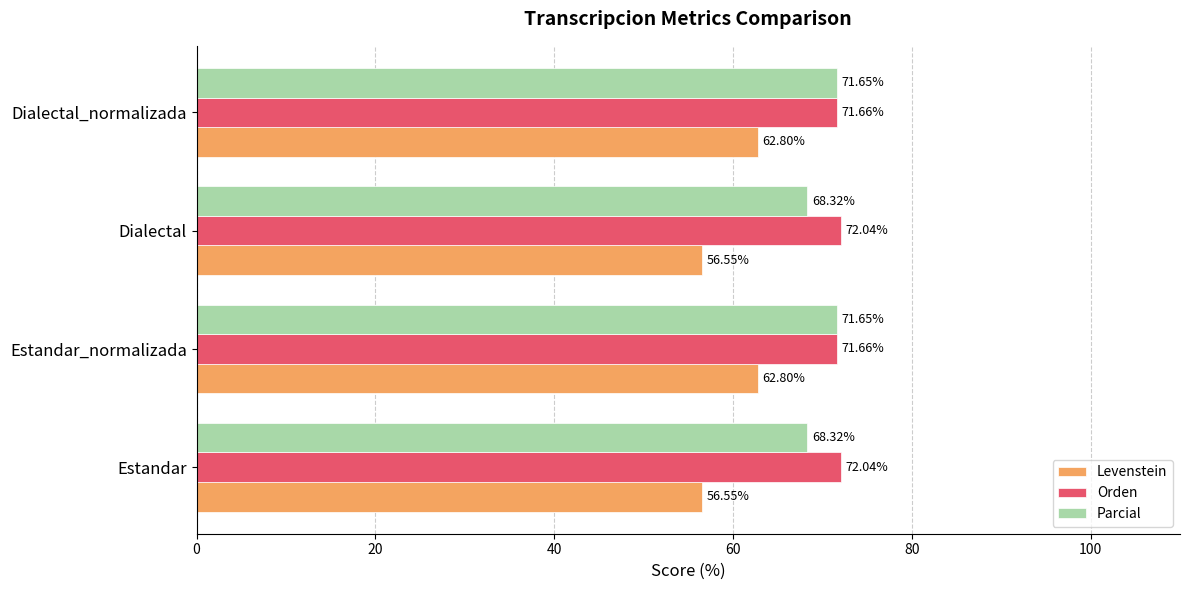

What is the difference between the highest and lowest values at Estandar_normalizada?

8.9